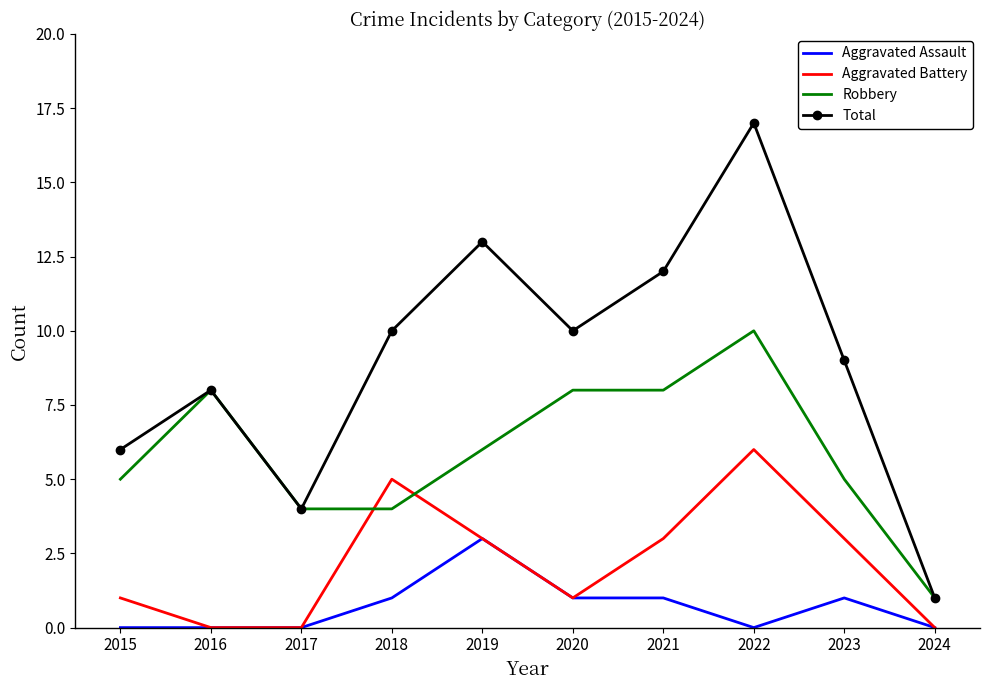

Read the Robbery value at 2020.

8